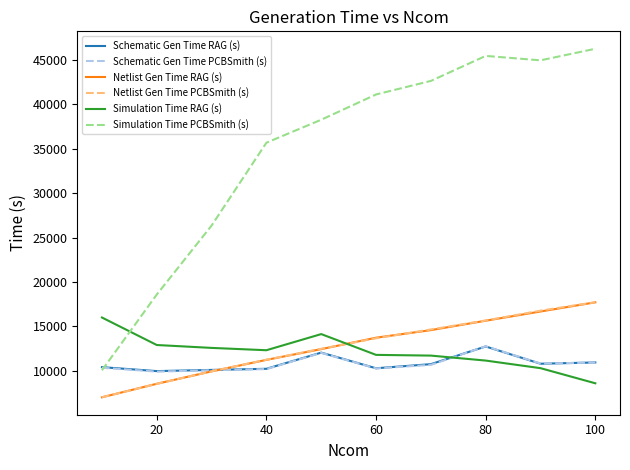

True or false: Simulation Time PCBSmith (s) and Netlist Gen Time PCBSmith (s) intersect in this chart.

False